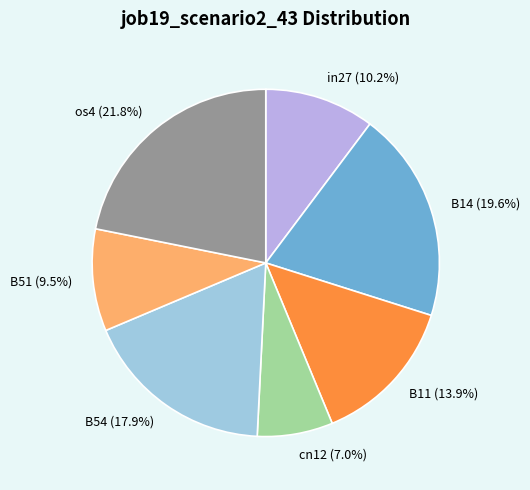

Does B14 represent more than half of the total?

No